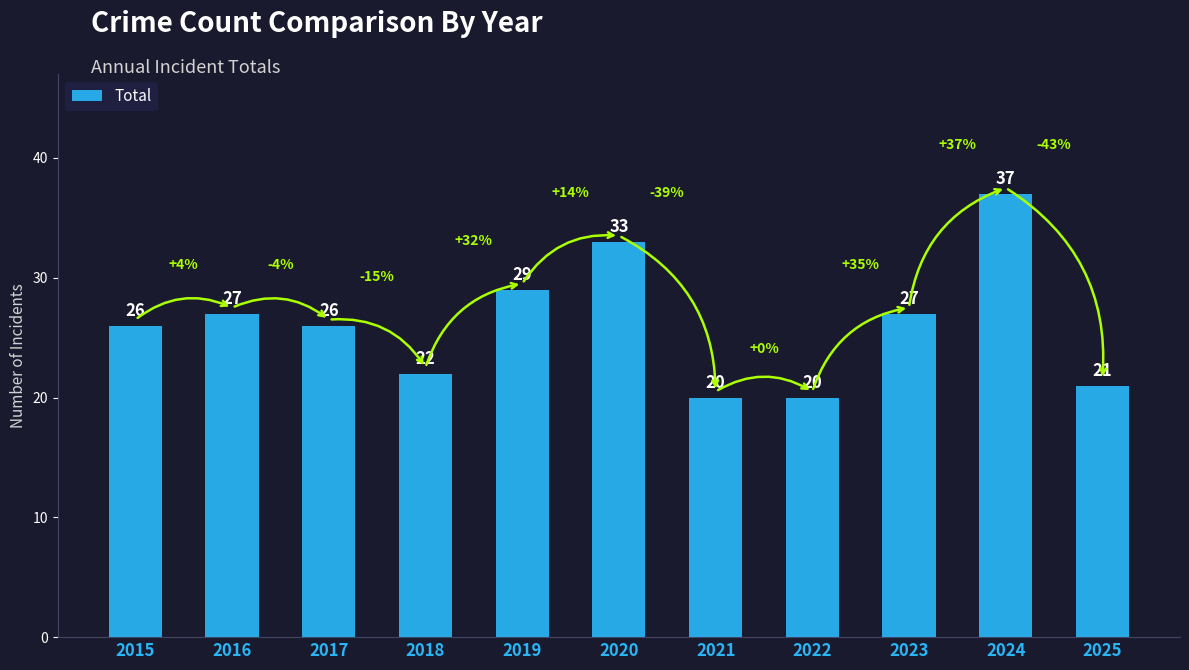

Reading right to left, list all the values displayed in this chart.

21	37	27	20	20	33	29	22	26	27	26